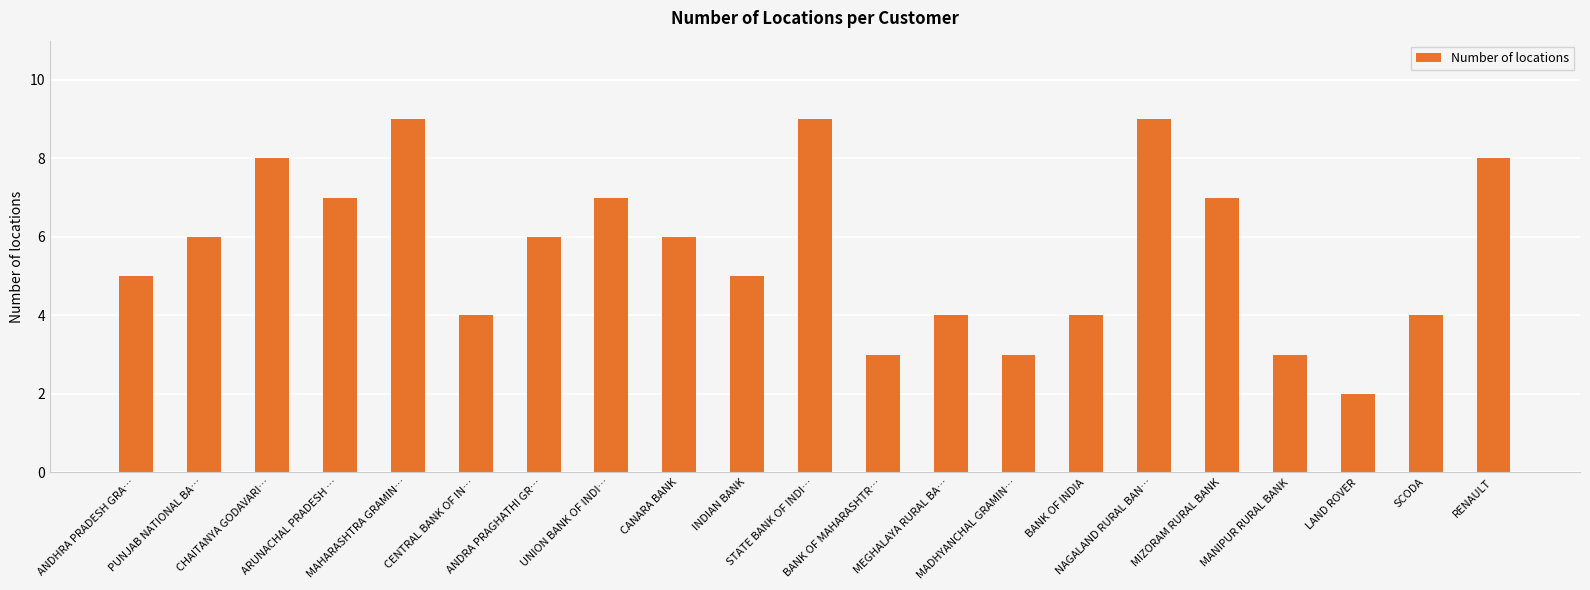

True or false: the data shows 9 at ANDRA PRAGHATHI GR….

False